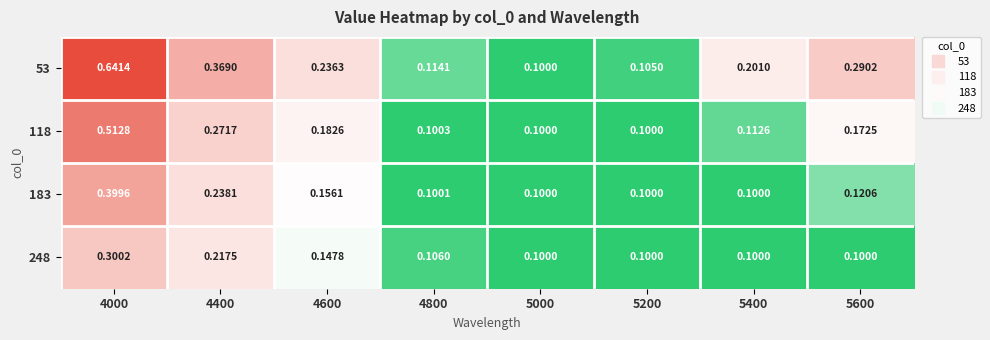

Is the value of 53 at 5000 greater than the value of 248 at 4400?

No